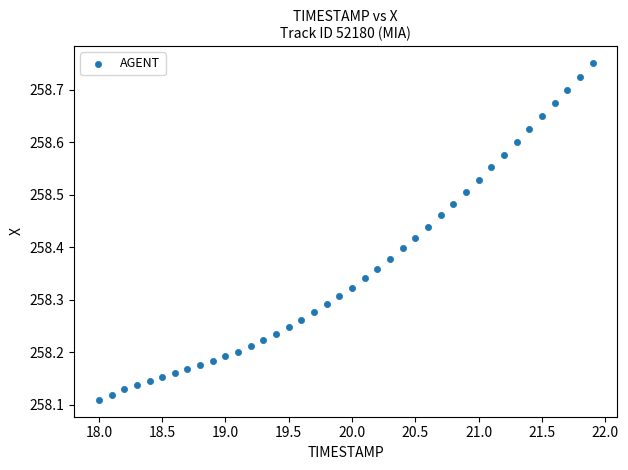

What is the range of X values (max minus min)?

3.9